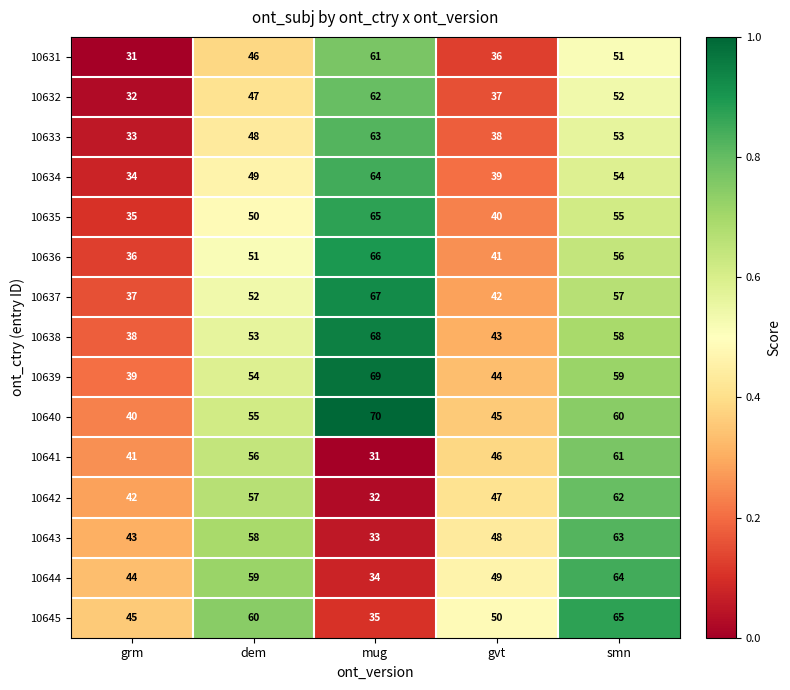

What is the sum of the 10645 values at dem and mug?

95